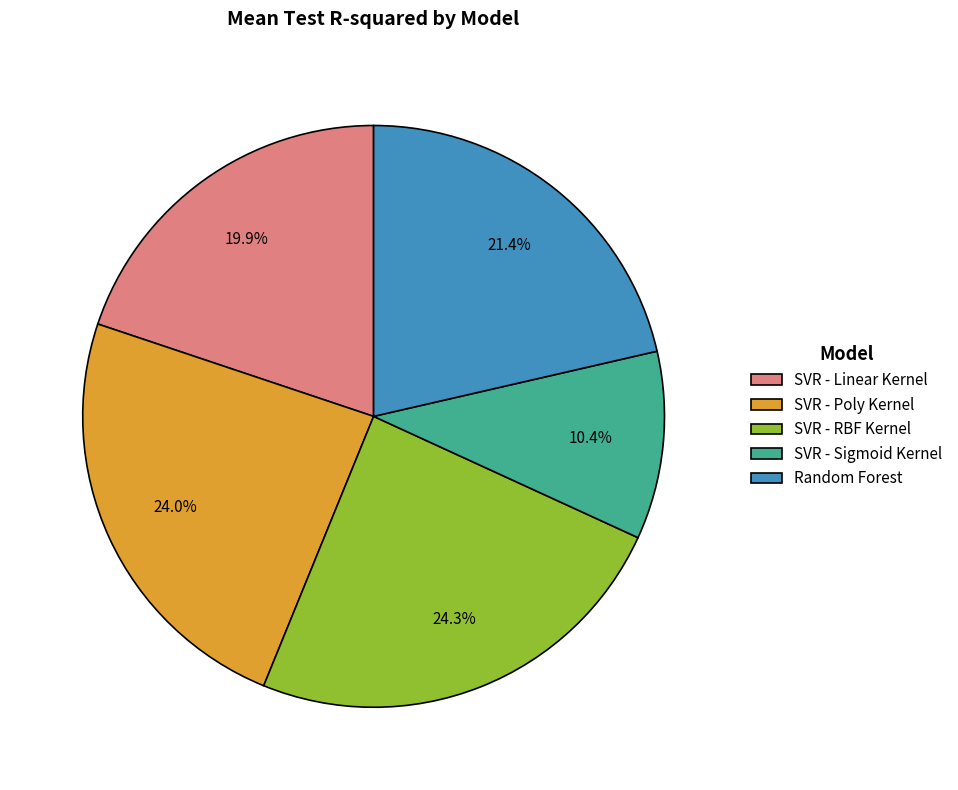

Is there any slice that represents more than half of the pie?

No